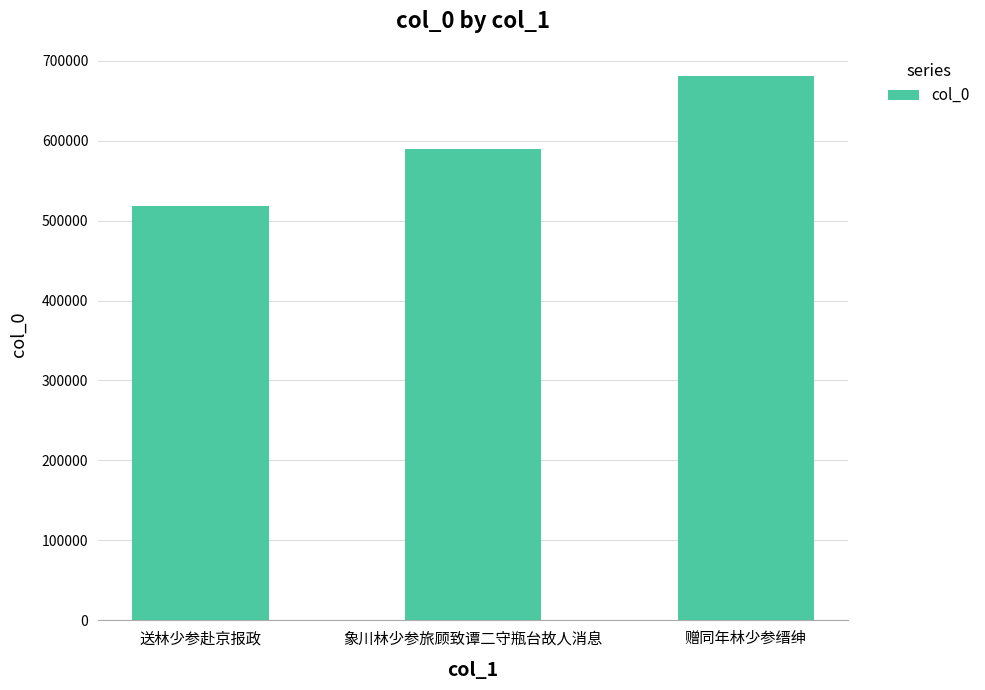

Reading right to left, transcribe all the data shown in this chart.

赠同年林少参缙绅=680710	象川林少参旅顾致谭二守瓶台故人消息=588920	送林少参赴京报政=518750